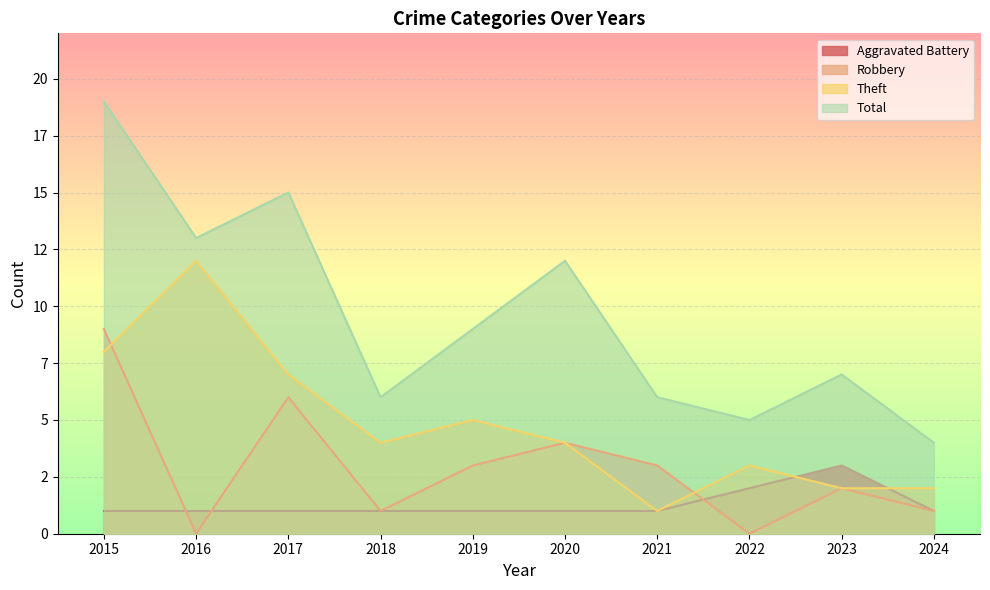

Does the chart display data point markers on the line(s)?

No